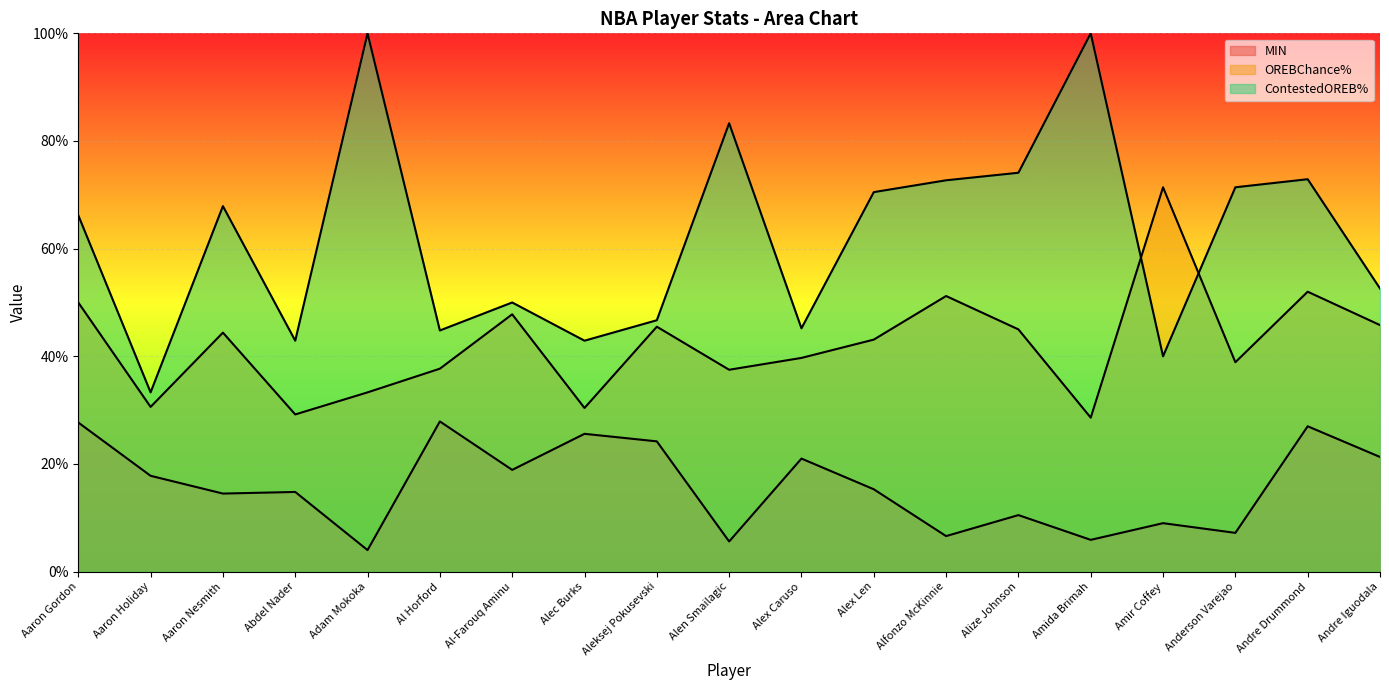

What is the maximum value shown in the chart?

100.0